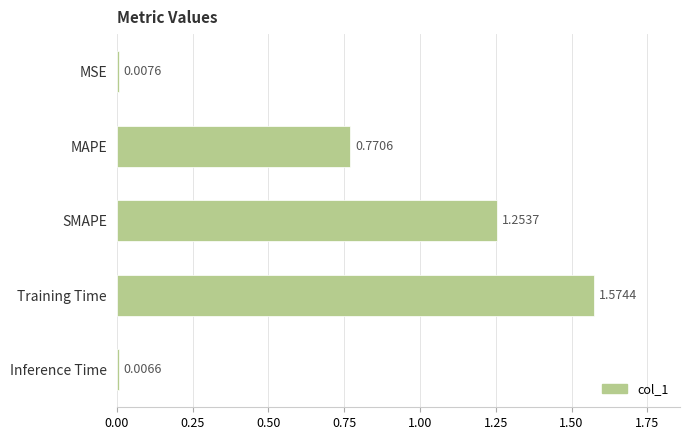

What is the sum of the values at SMAPE and Training Time?

2.8